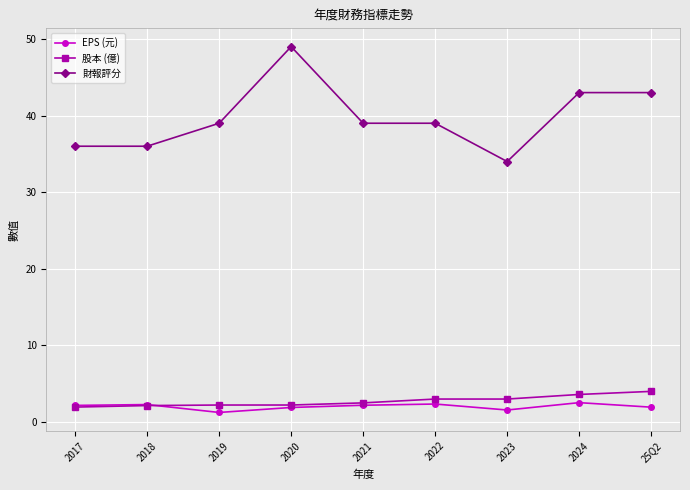

Between 2019 and 2021, which series saw the biggest shift?

EPS (元)